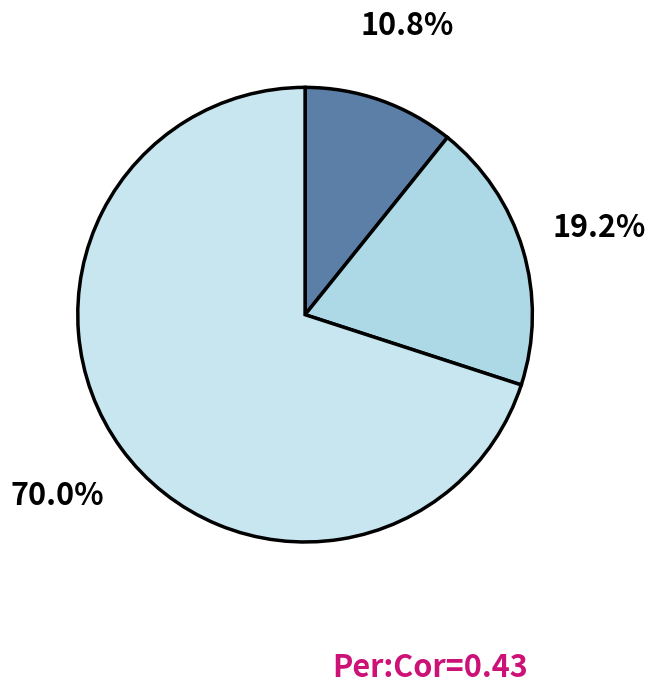

To the nearest percent, what is the difference between the largest and smallest slice percentages?

59%